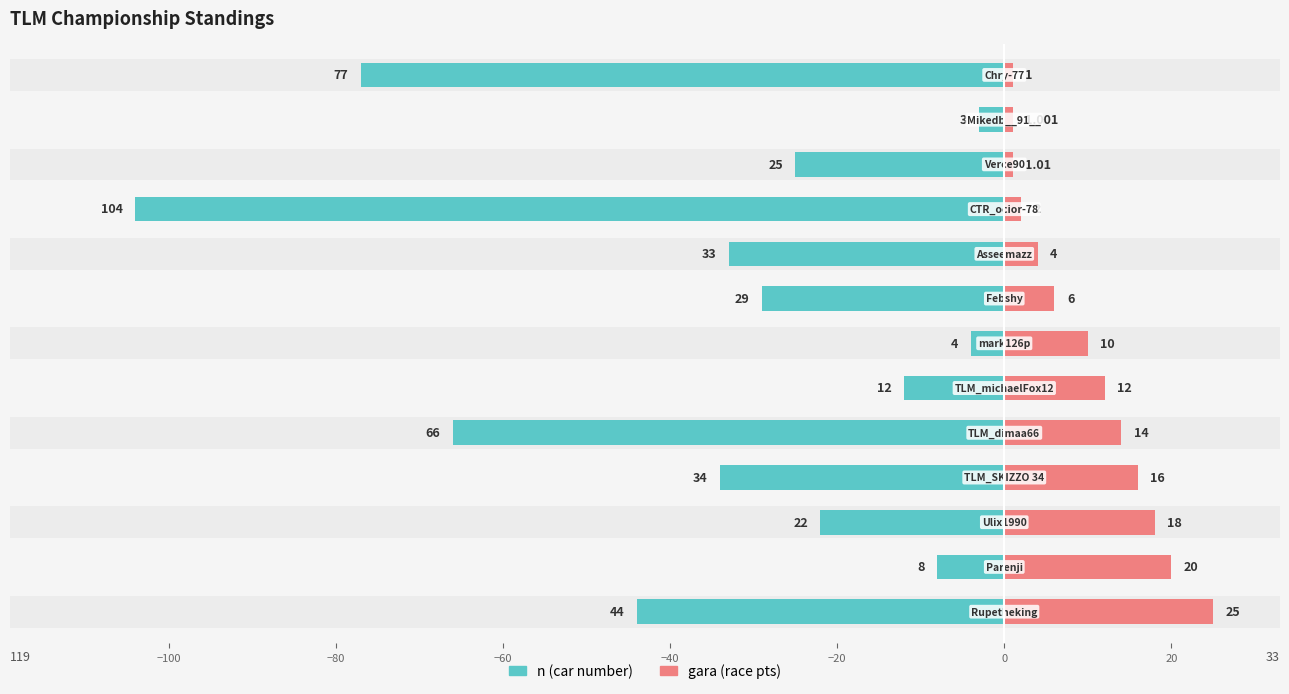

At how many categories does at least one series exceed 6?

7